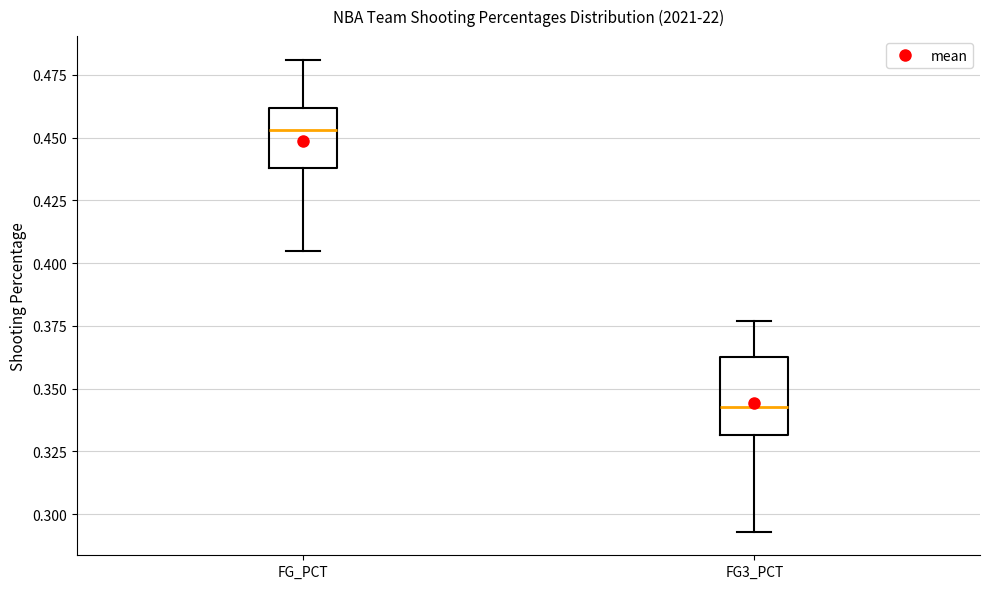

Which box has the highest median line?

FG_PCT